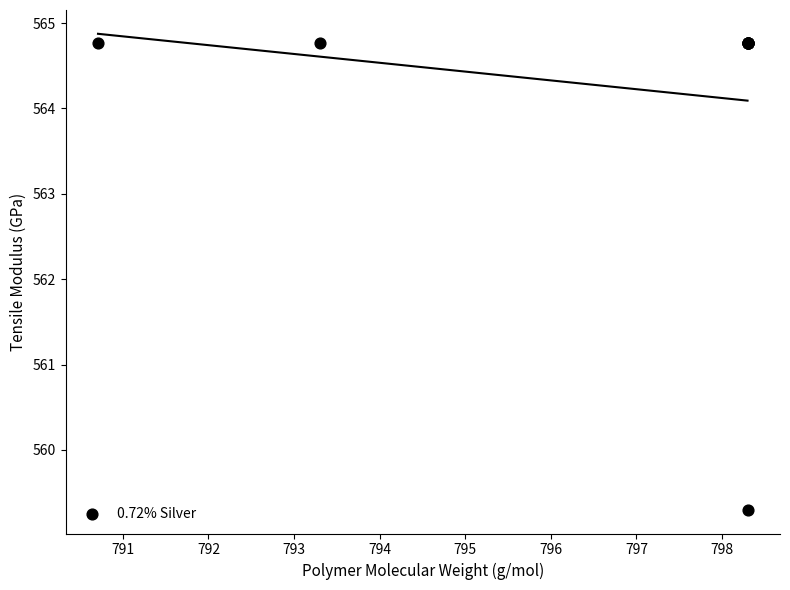

What Y value in the scatter plot is closest to 562?

559.3